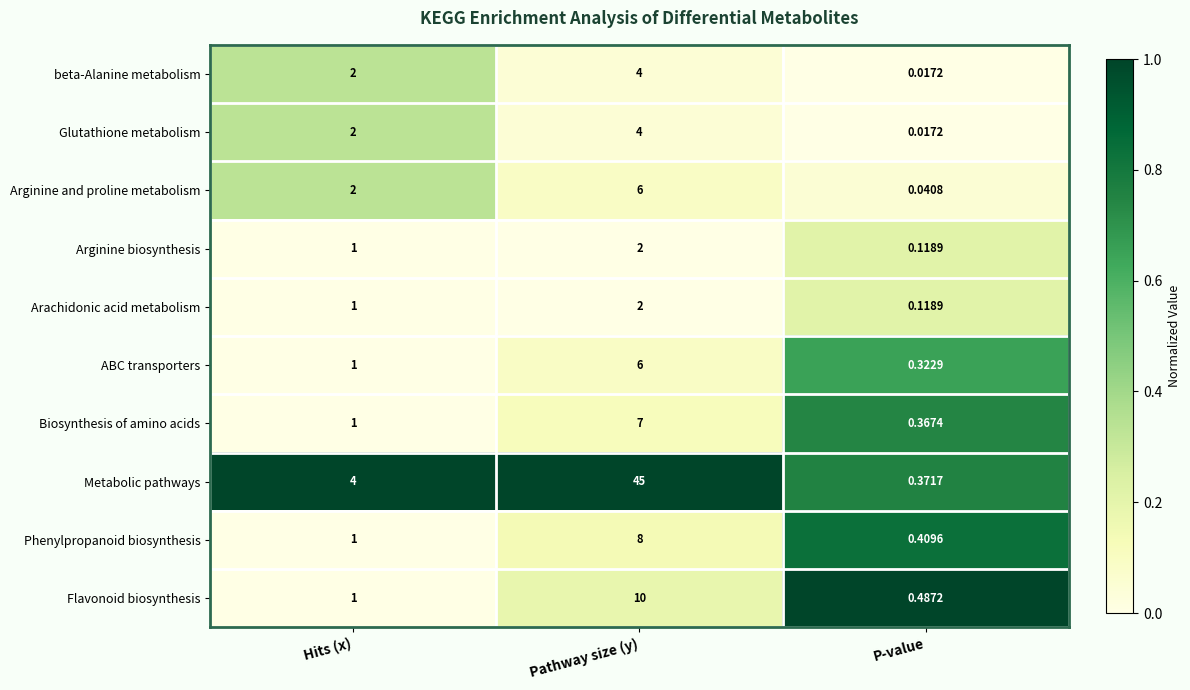

Which category has the lowest value in the Arginine biosynthesis series?

P-value